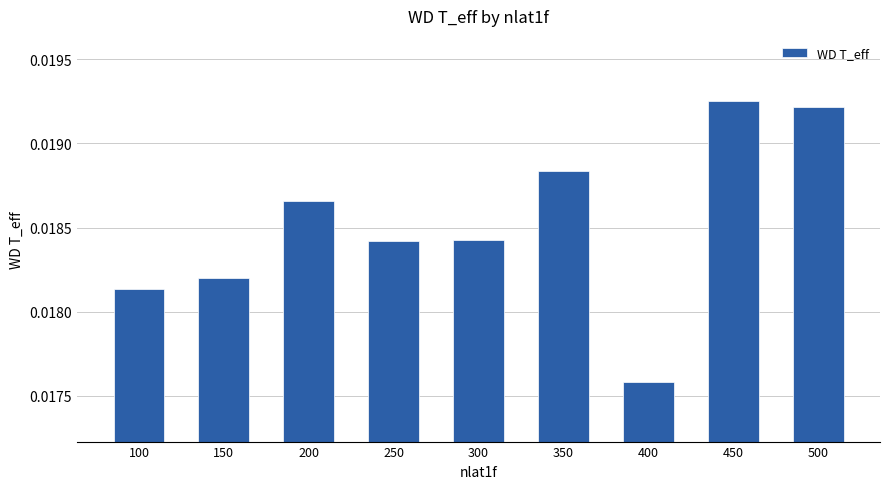

Which has a higher value, 300 or 450?

450